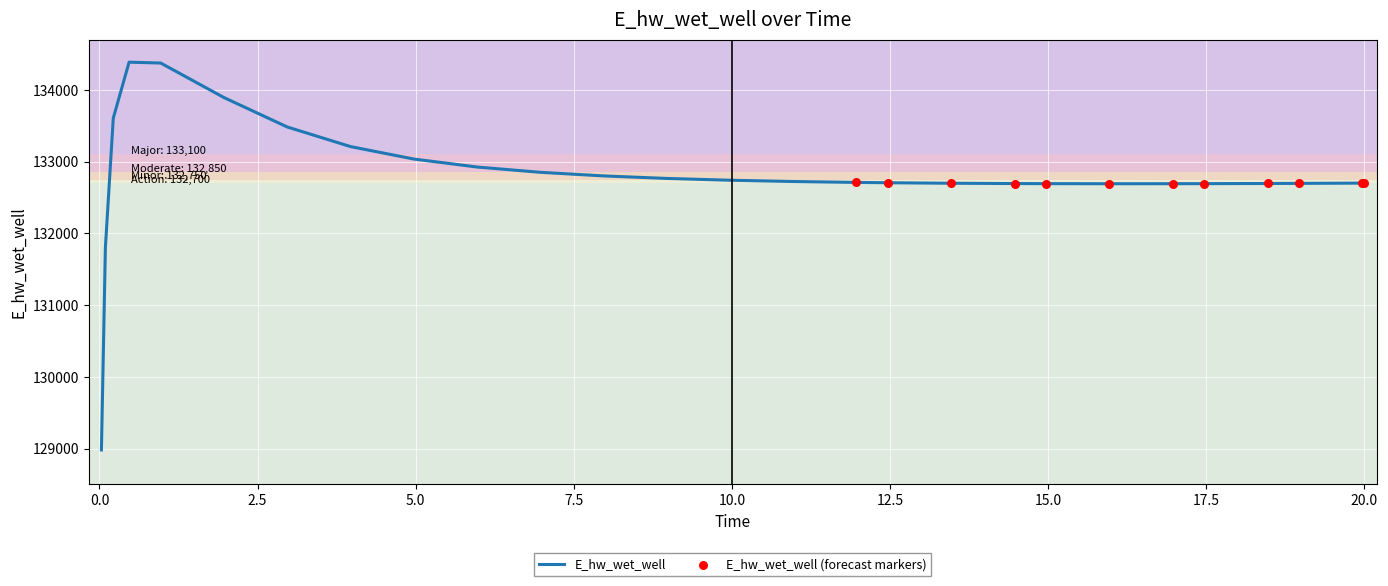

What is the difference between the maximum and minimum values?

5406.2